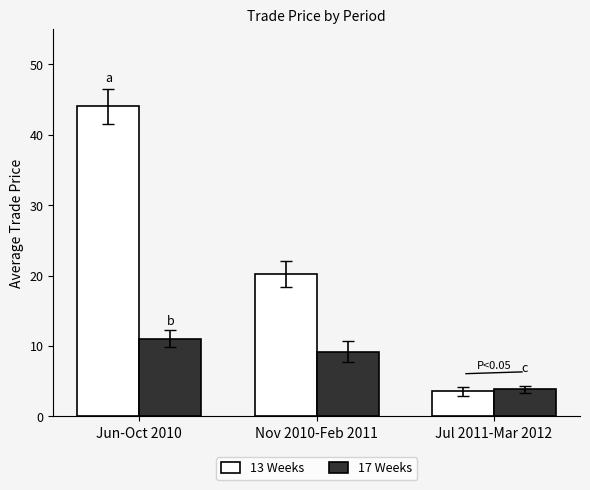

What is the highest value of the 13 Weeks series?

44.0